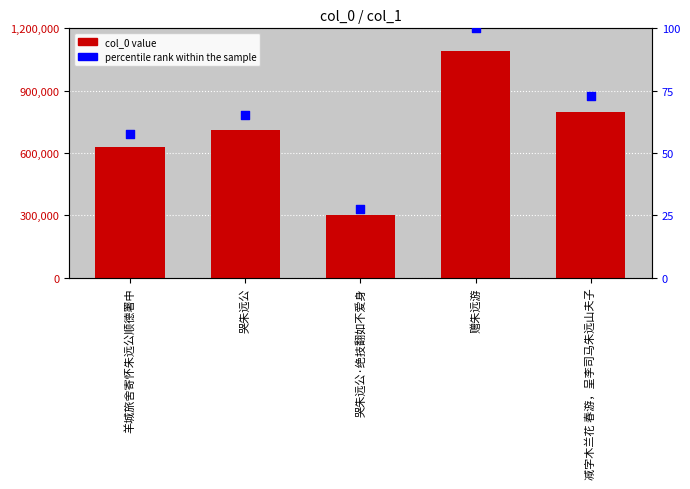

At how many categories does at least one series exceed 819926?

1